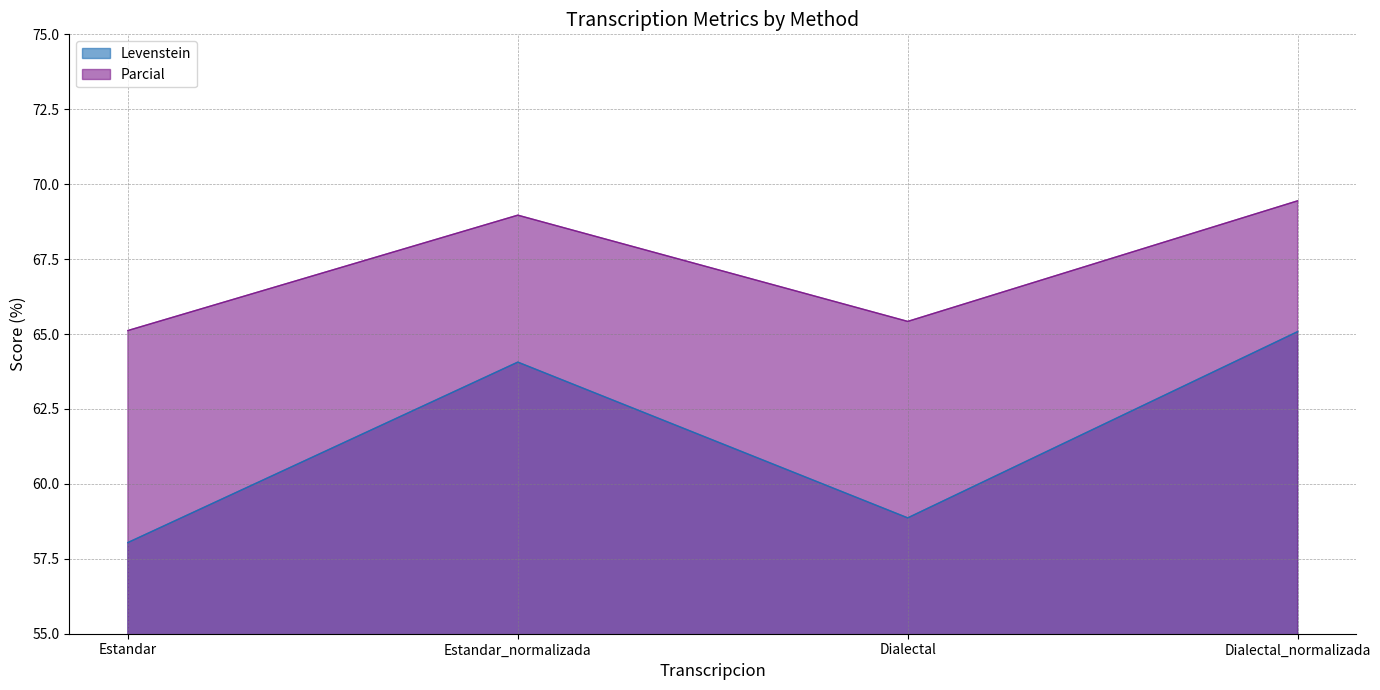

Is it true that Levenstein equals 64.1 at Estandar_normalizada?

True